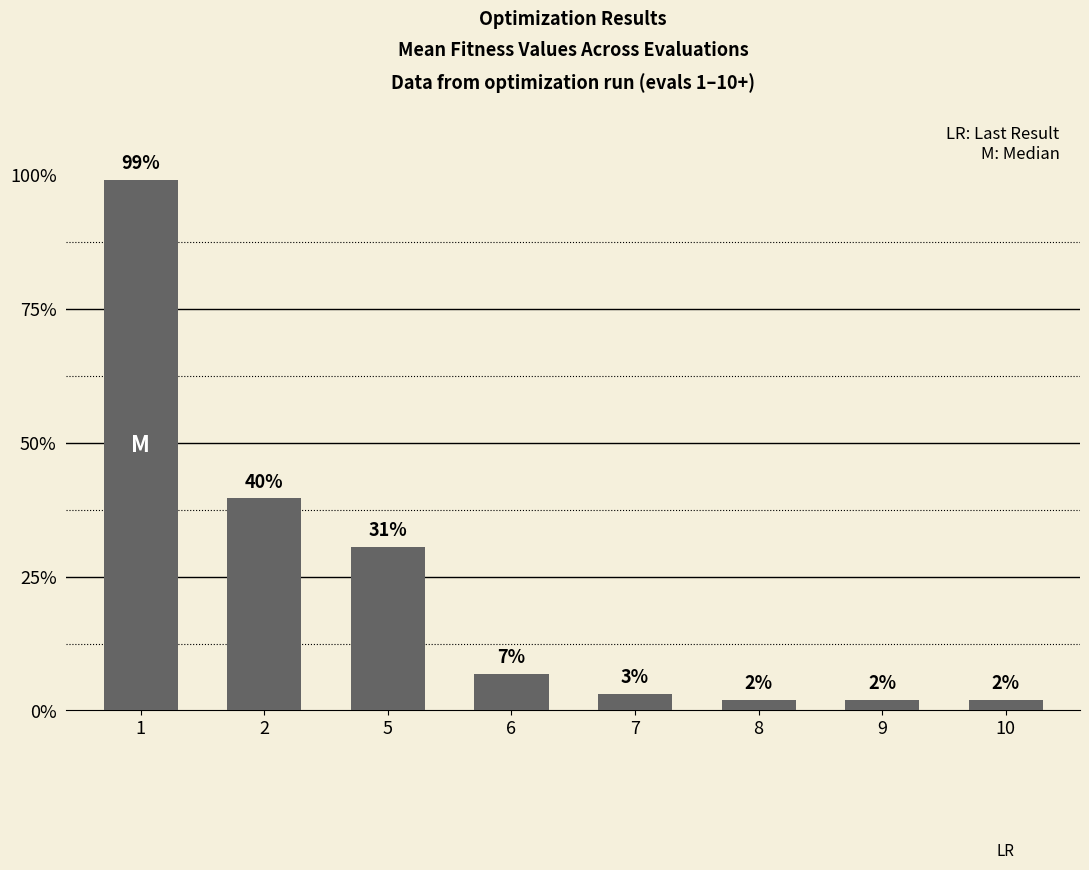

Rank the categories by value from highest to lowest.

1, 2, 5, 6, 7, 8, 9, 10